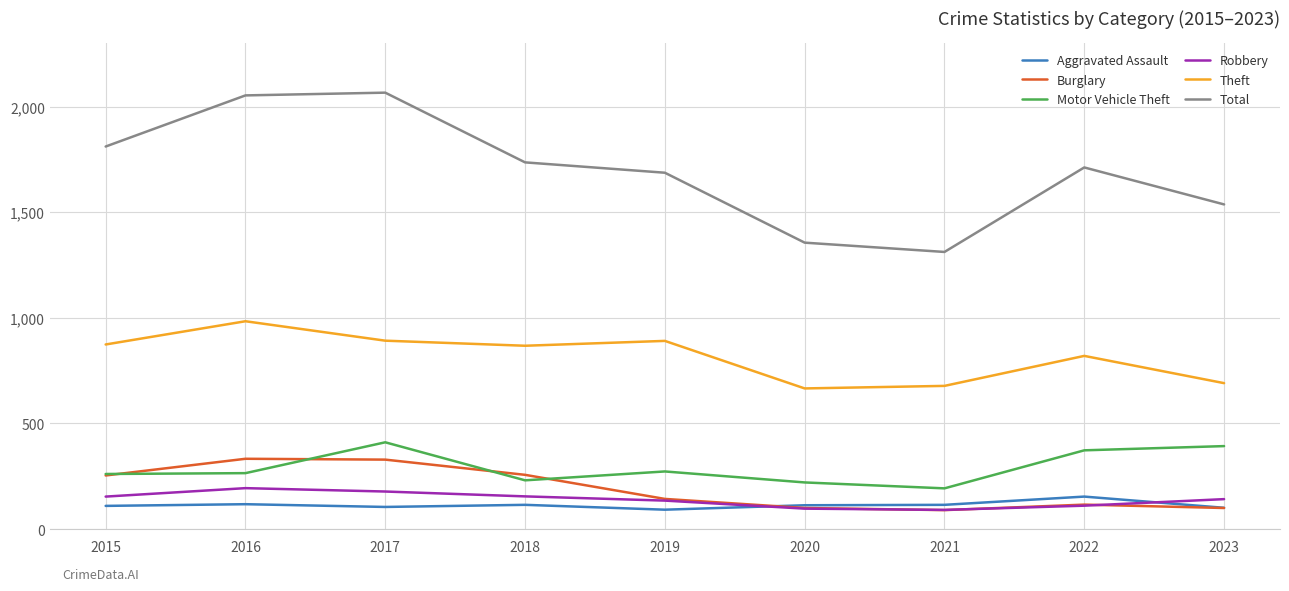

What is the minimum value for Total?

1312